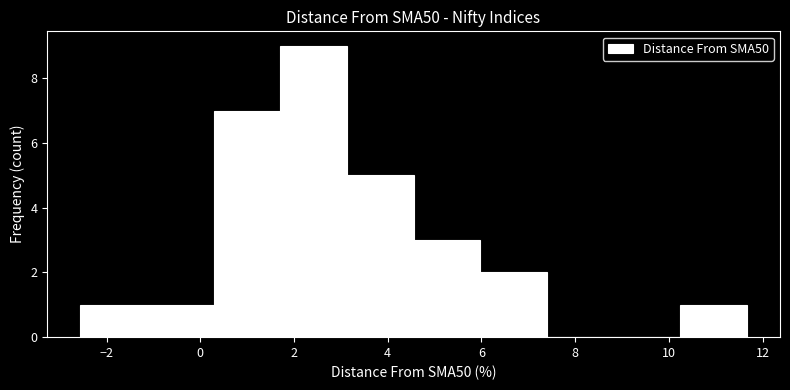

What is the height of the bar covering 3.2 to 4.6 on the x-axis? Neither the bar edges nor the heights are printed on the chart, so give them approximately, as read against the axes.

5